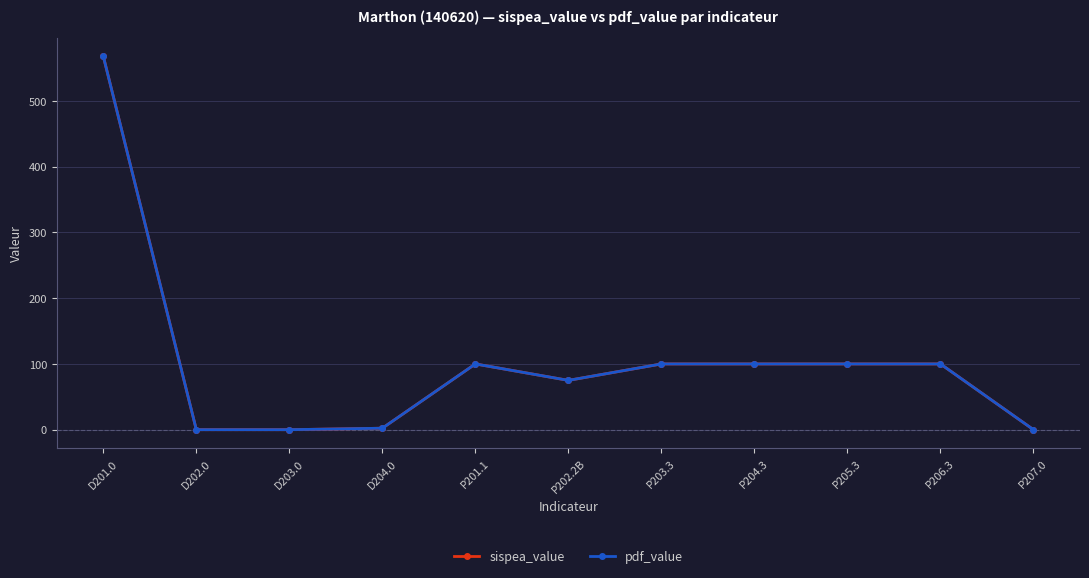

What is the label of the 4th point from the right?

P204.3